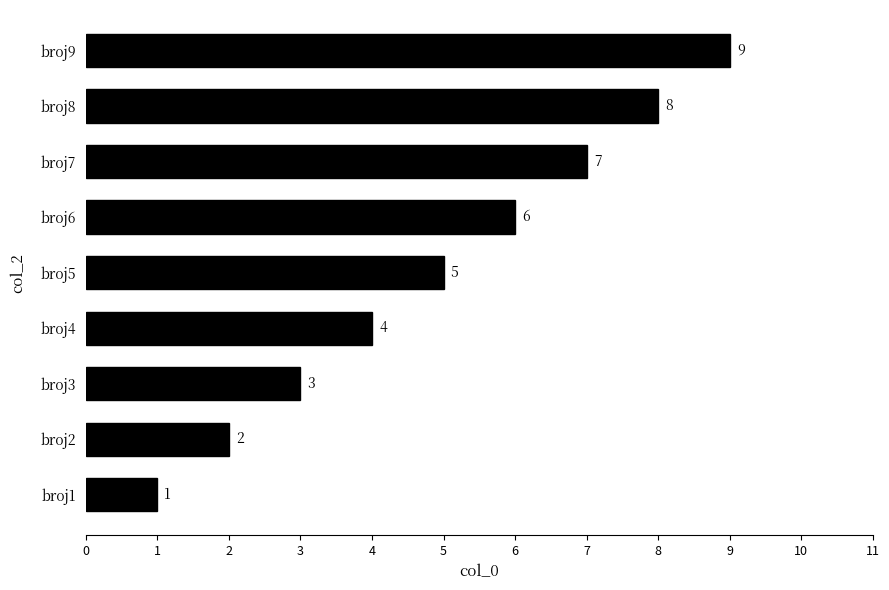

At which category does the chart reach its peak across all series?

broj9